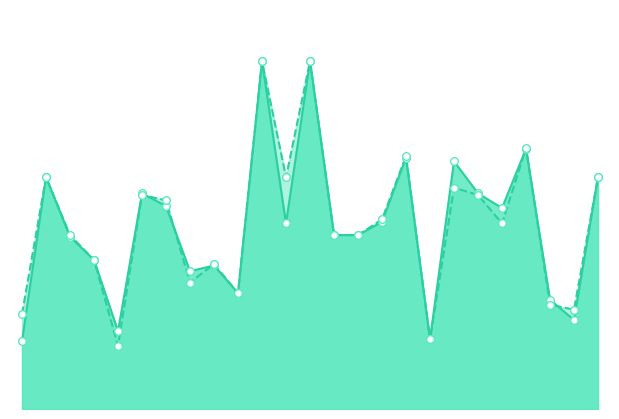

At how many categories does at least one series exceed 0?

25